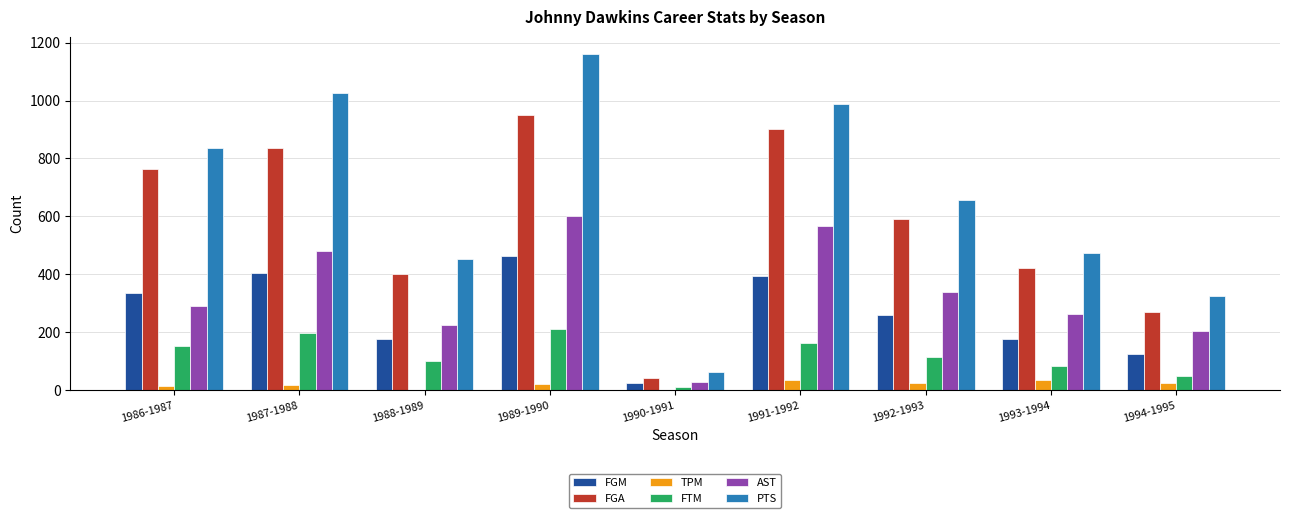

What is the sum of all TPM values?

180